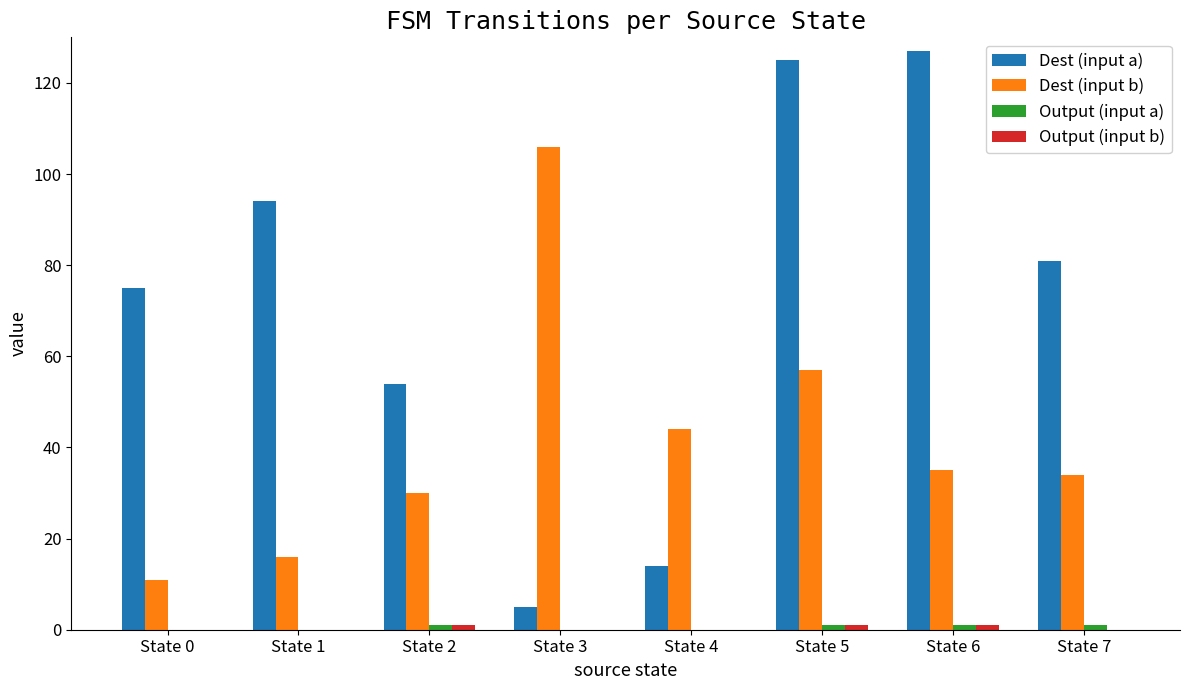

How many data points does each series have?

8